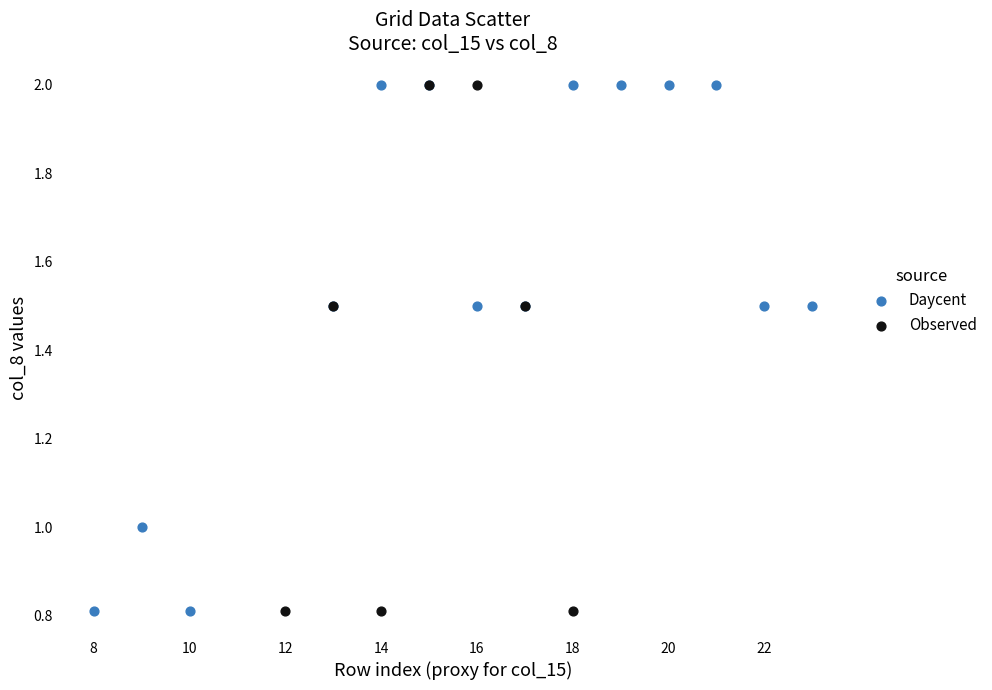

What are all the series names shown in the legend?

Daycent, Observed